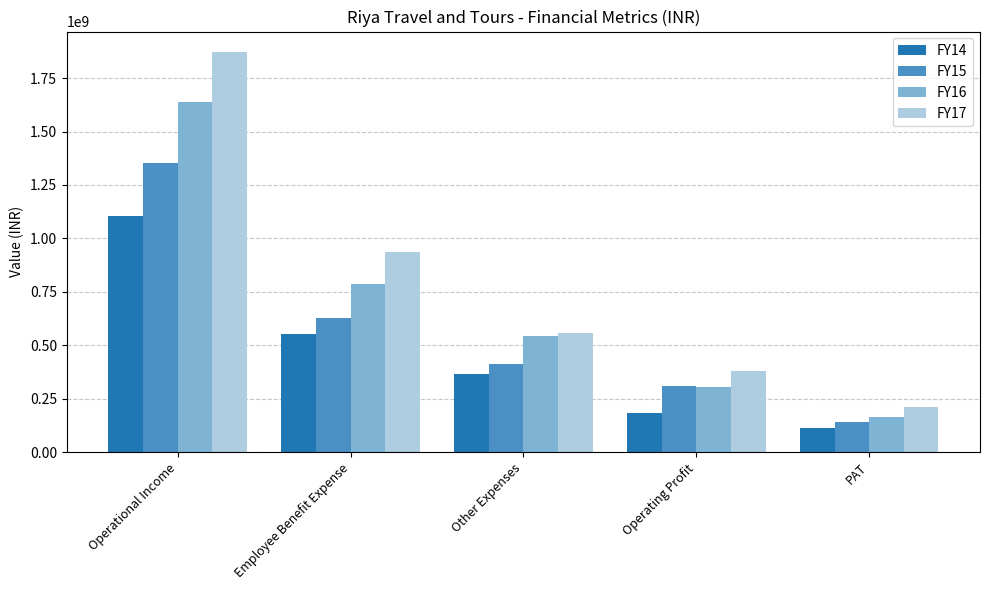

What is the label of the 4th bar from the left?

Operating Profit